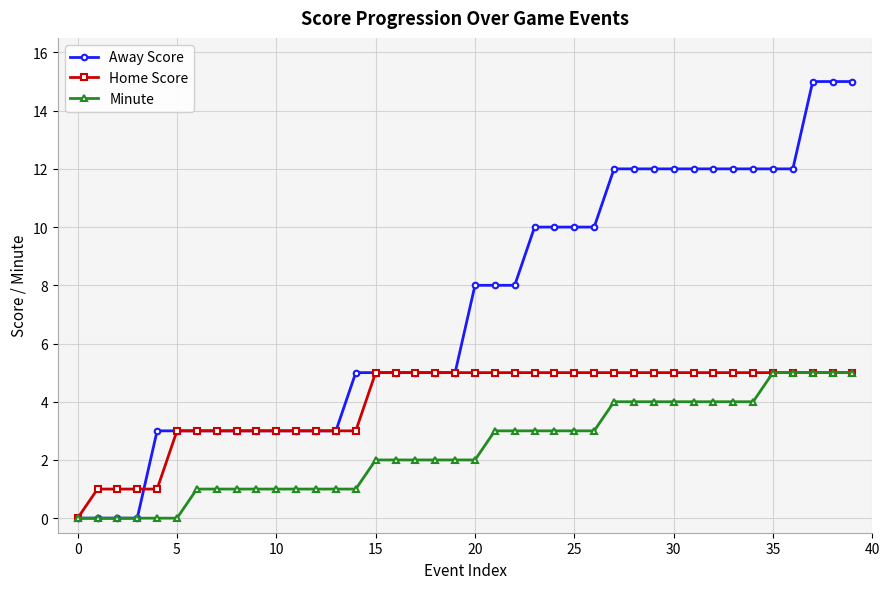

What is the maximum value shown in the chart?

15